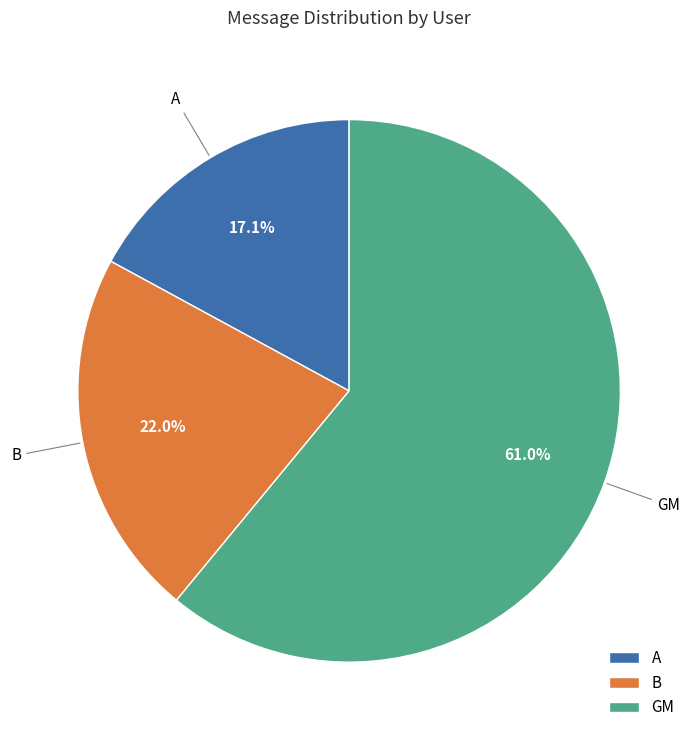

Is it true that B is 22% of the pie?

True